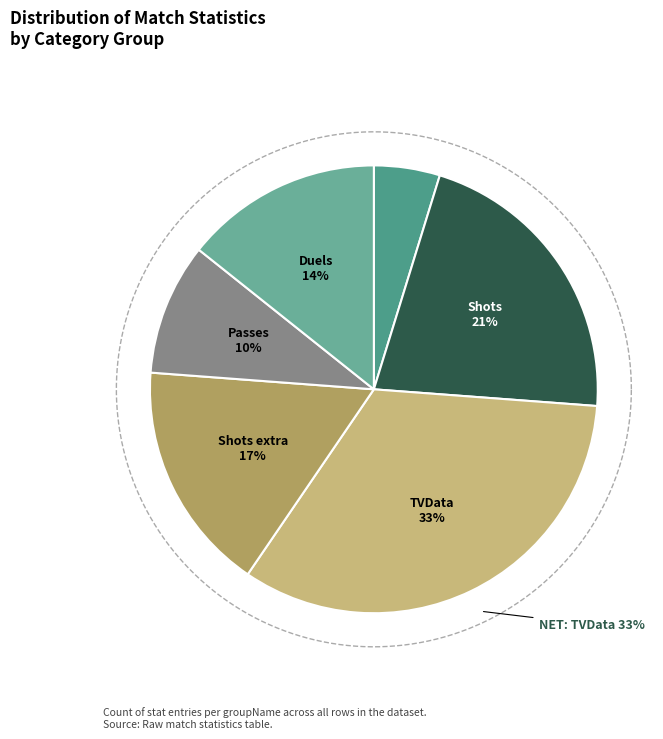

Between Possession and Passes, which is larger?

Passes